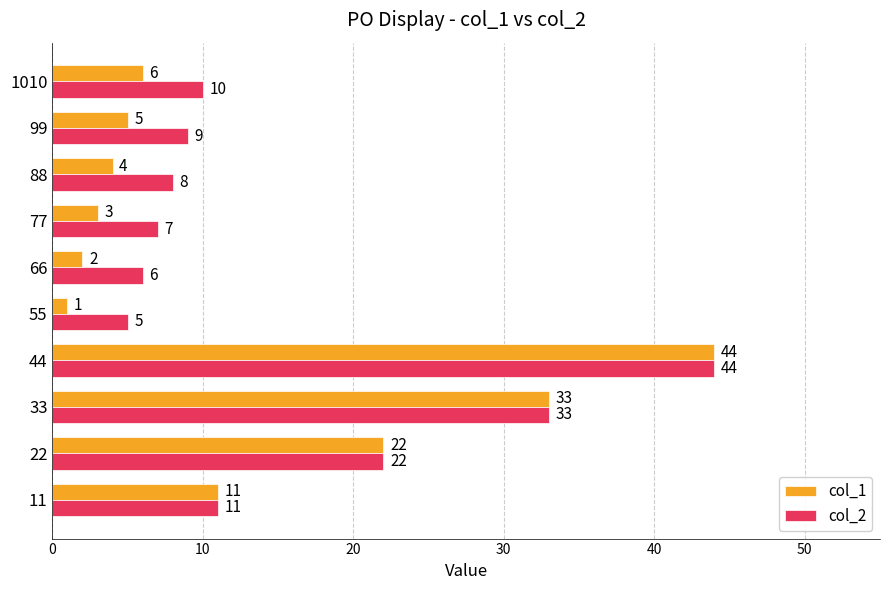

How many distinct data groups are displayed?

2